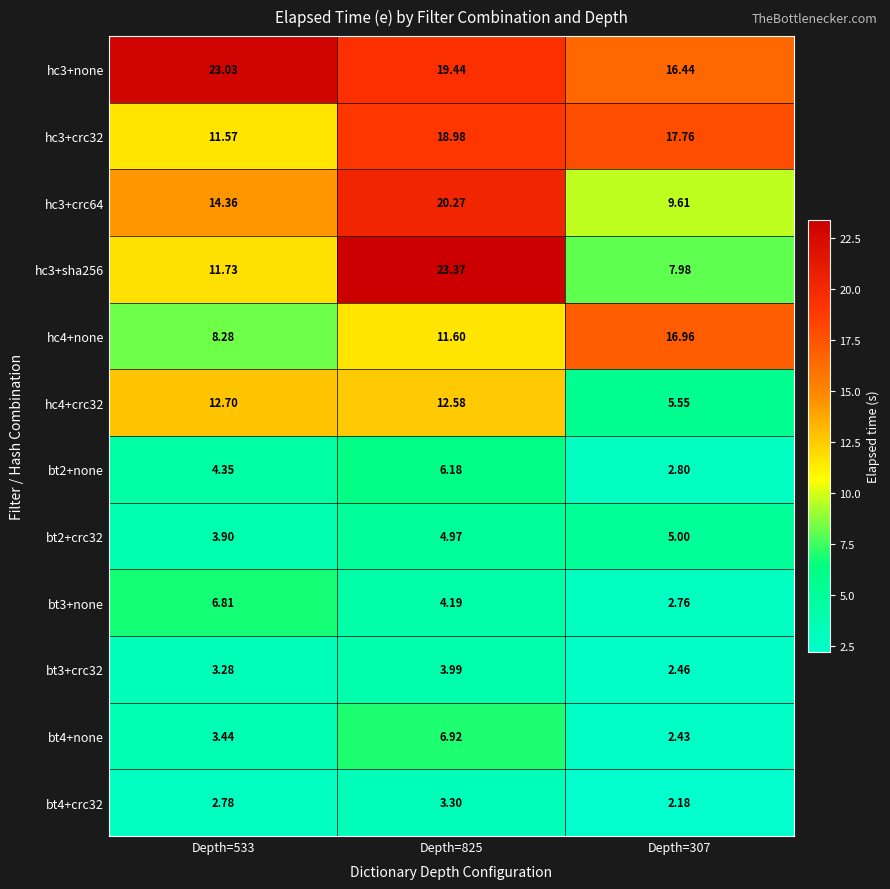

Between Depth=825 and Depth=307, which series saw the biggest shift?

hc3+sha256